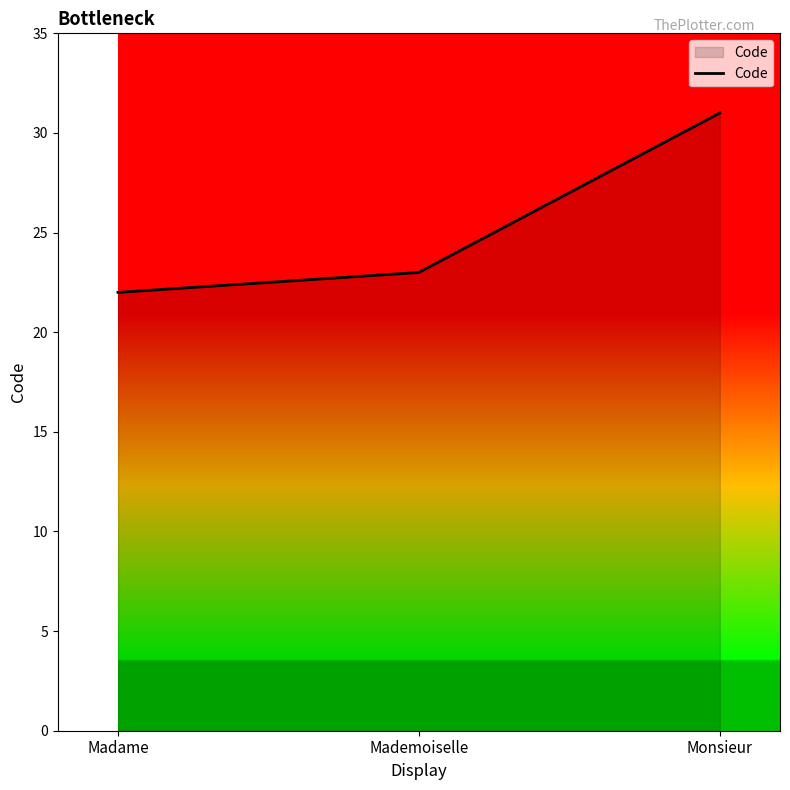

At which category does the chart reach its peak across all series?

Monsieur